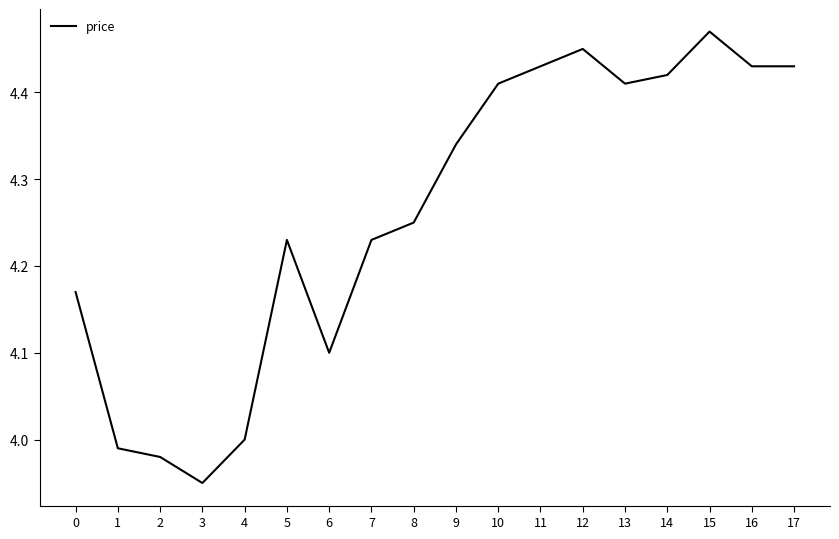

True or false: the data has more than 1 interior local peaks.

True